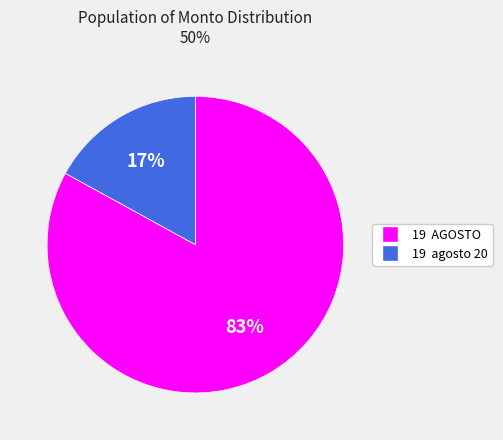

To the nearest percent, what is the average slice percentage?

50%